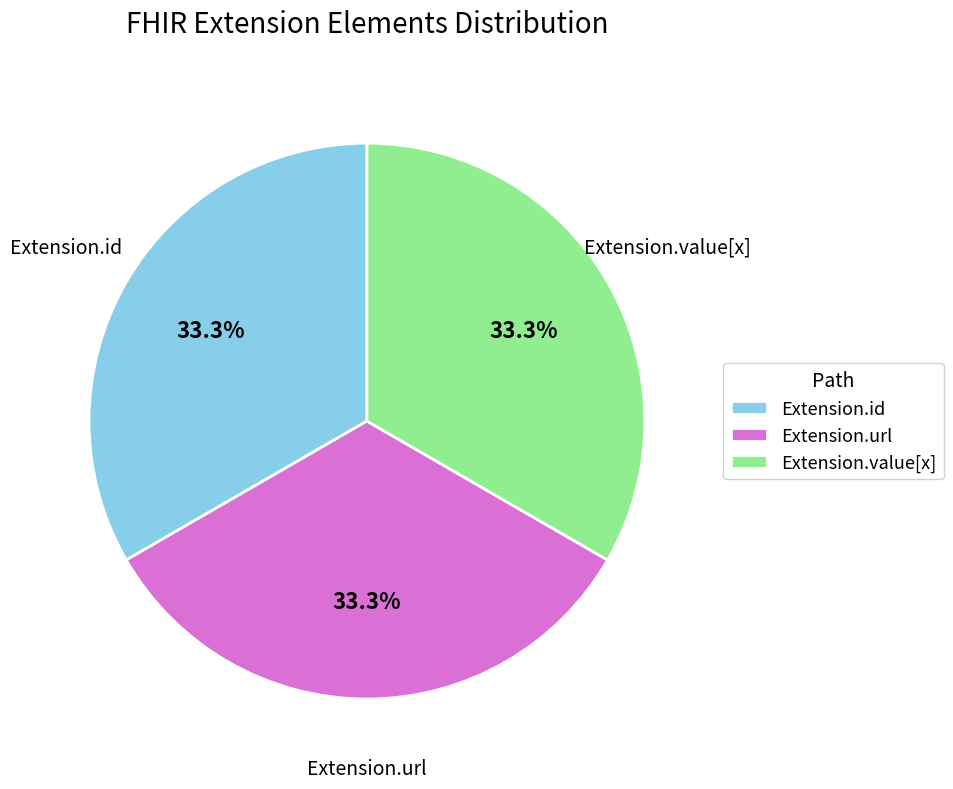

What percentage is the Extension.url slice, to the nearest percent?

33%